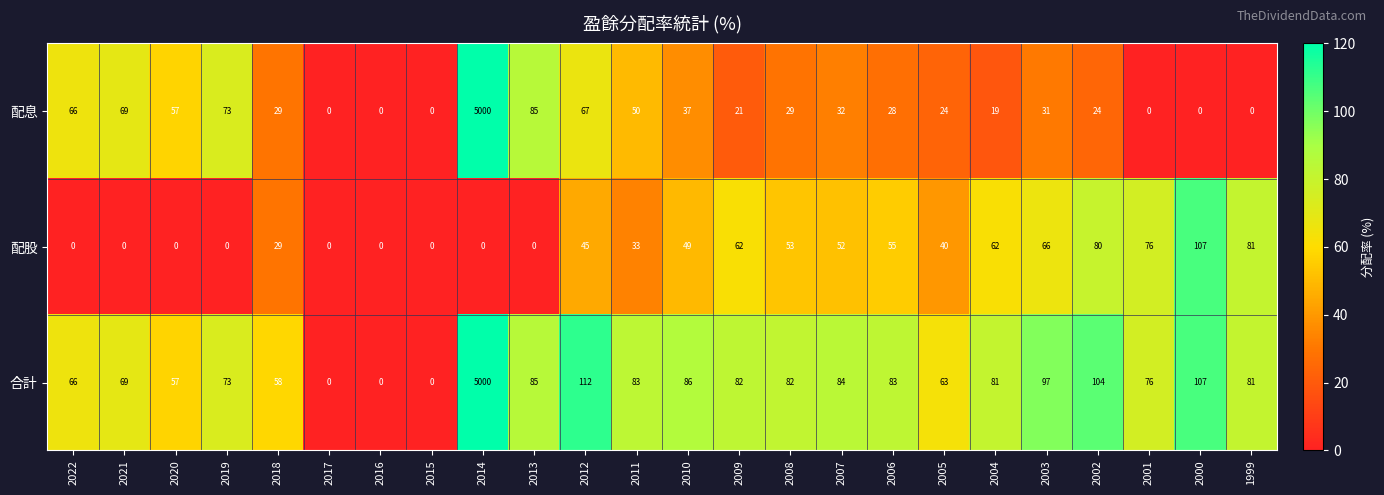

How many series are shown in this chart?

3